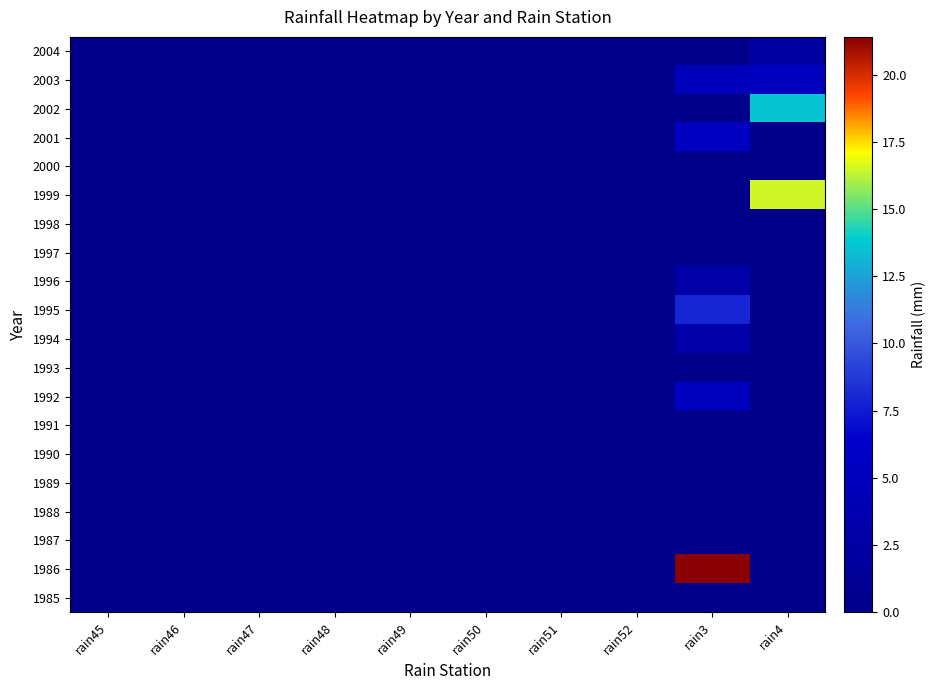

Rank the series at rain50 from highest to lowest value.

1985, 1986, 1987, 1988, 1989, 1990, 1991, 1992, 1993, 1994, 1995, 1996, 1997, 1998, 1999, 2000, 2001, 2002, 2003, 2004